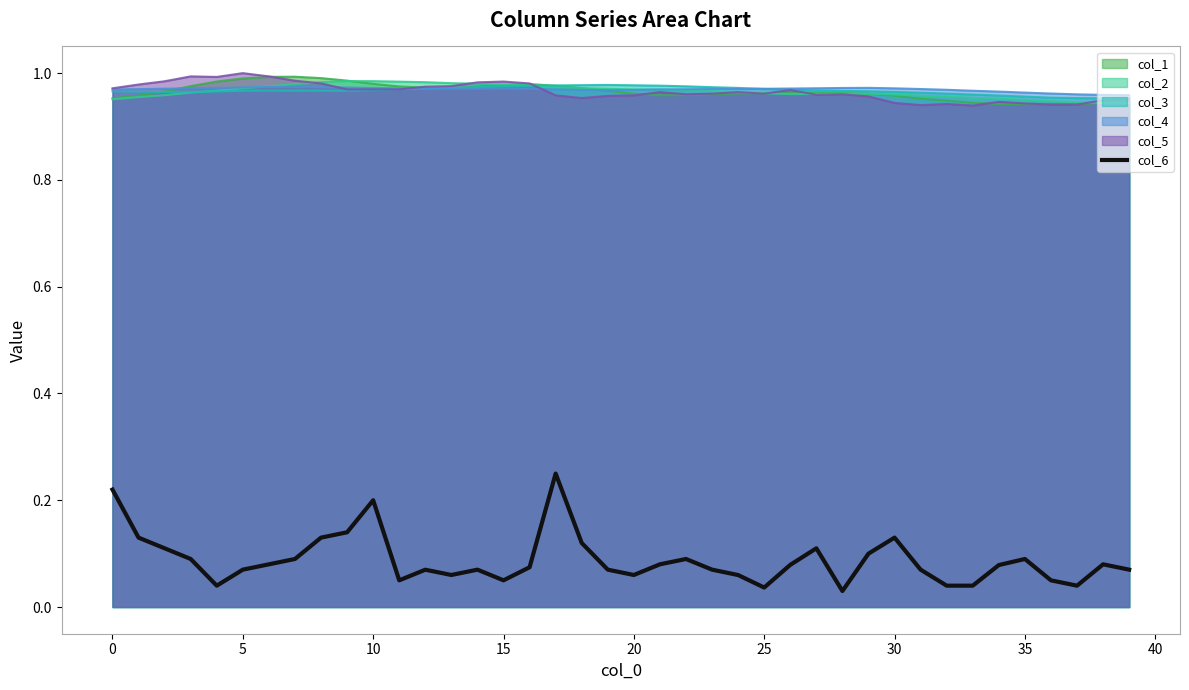

Which series has the widest spread of values?

col_6